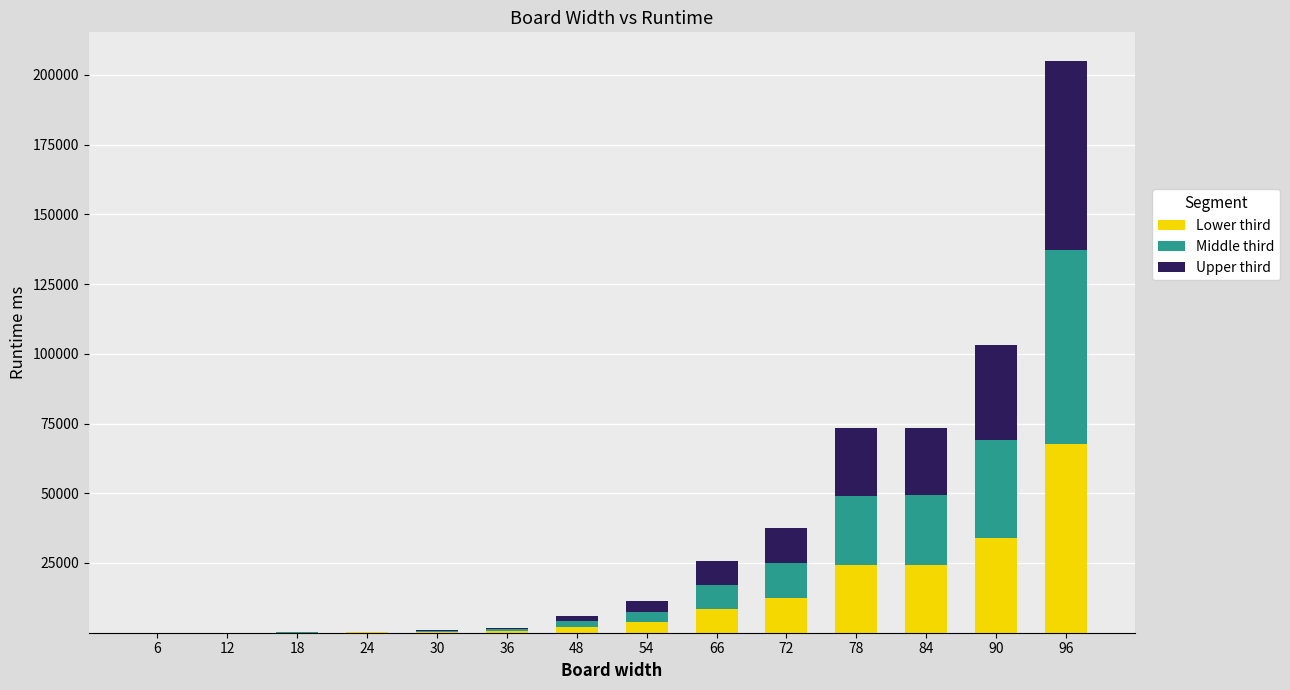

What is the sum of all Lower third values?

177722.5